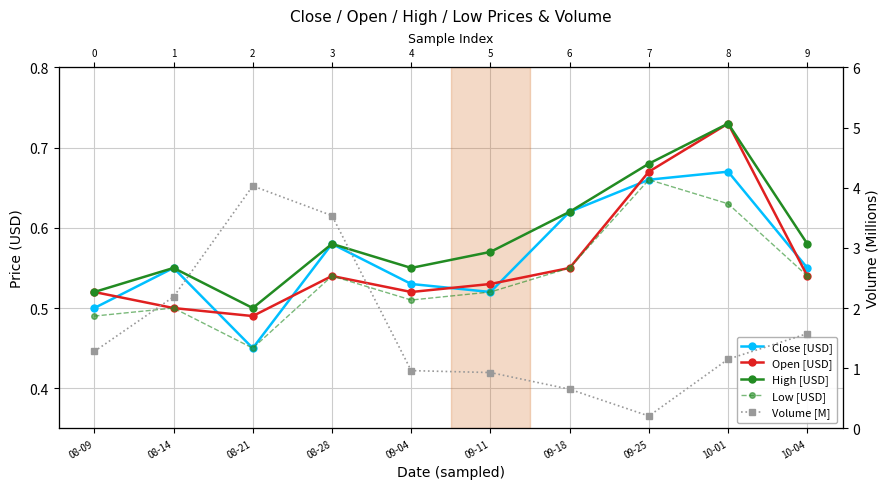

True or false: Low [USD] has a value of 0.2 at 08-21.

False